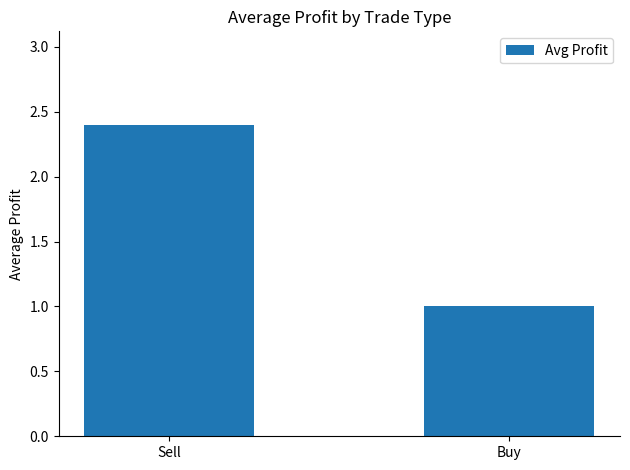

List the labels in order of value, smallest first.

Buy, Sell